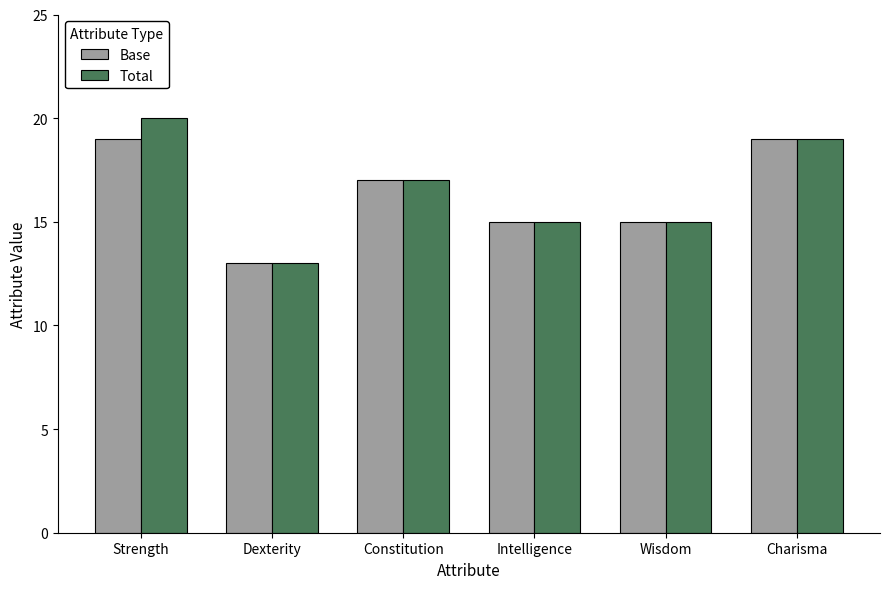

How many categories are shown in the chart?

6